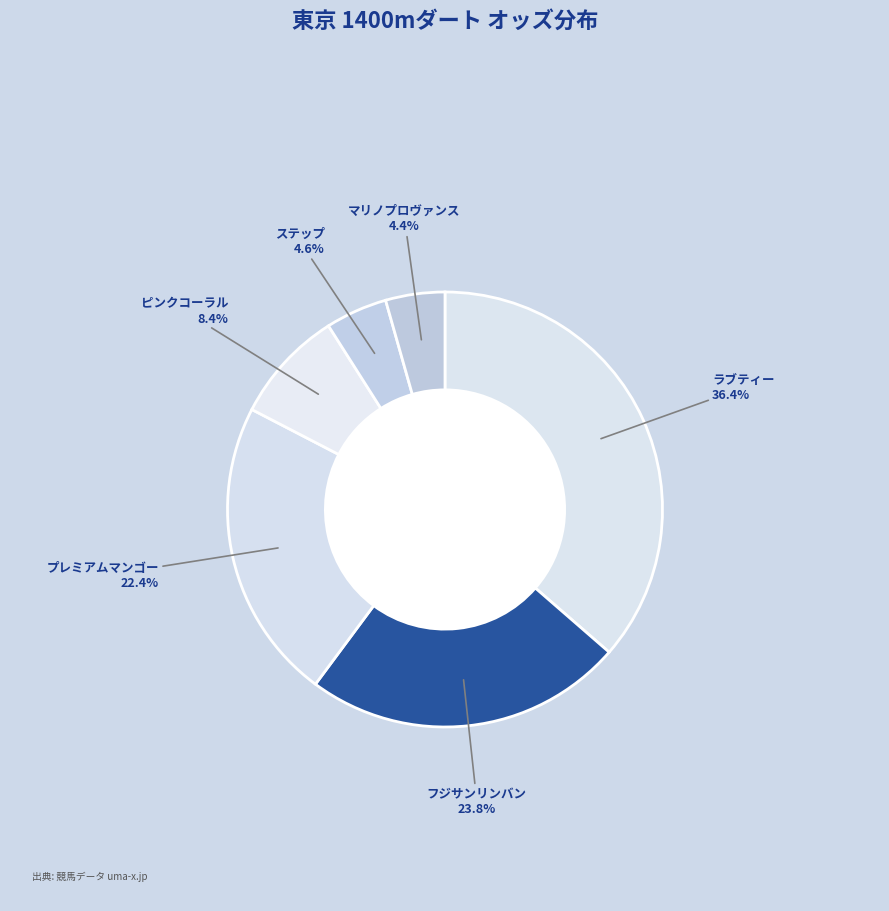

Count the number of slices in the pie.

6